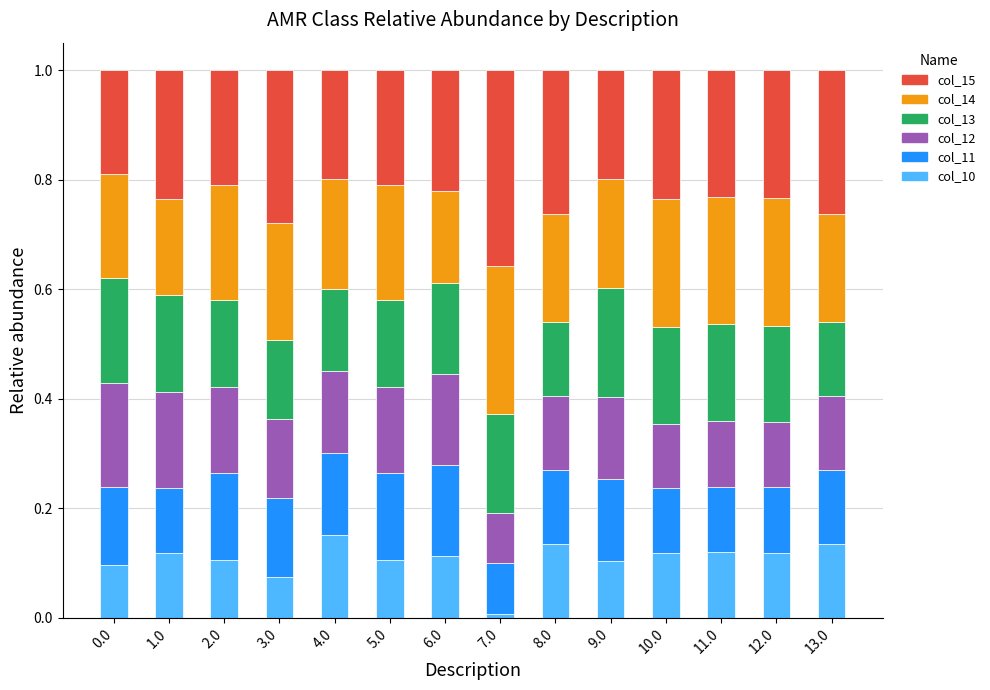

Is it true that col_10 equals 0.0 at 9.0?

False